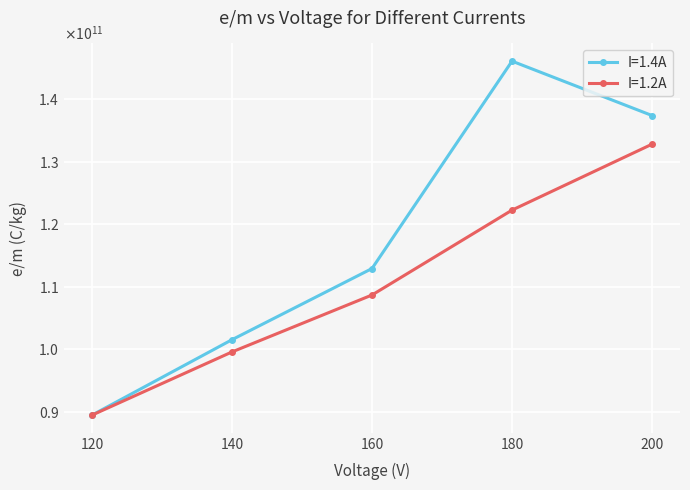

What is the difference between the highest and lowest values at 160?

4237446980.5